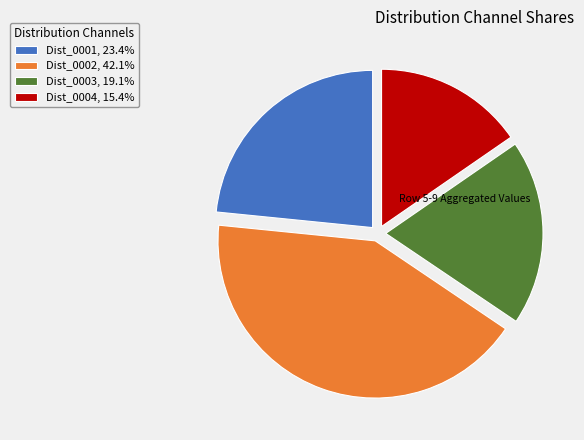

What is the smallest slice in the pie chart?

Dist_0004